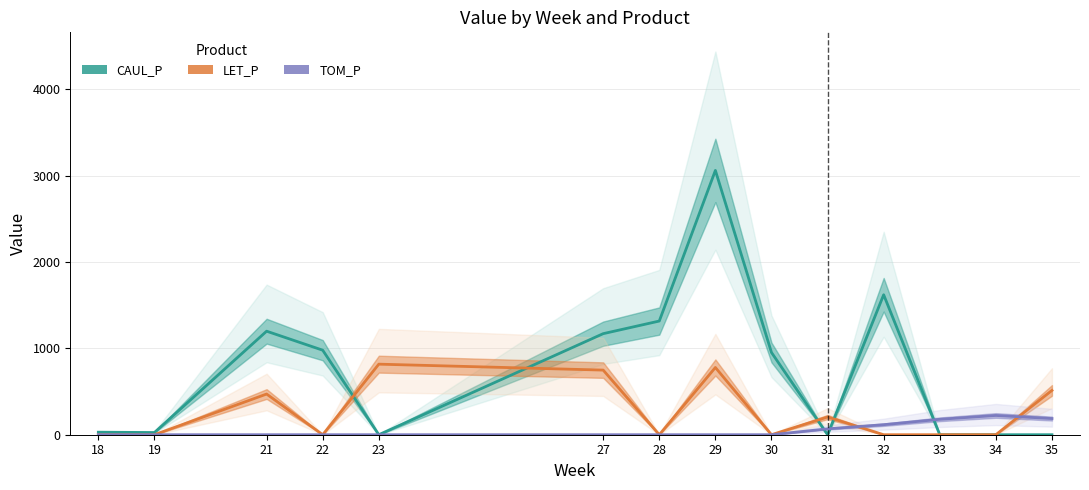

Which category has the lowest value in the LET_P series?

18